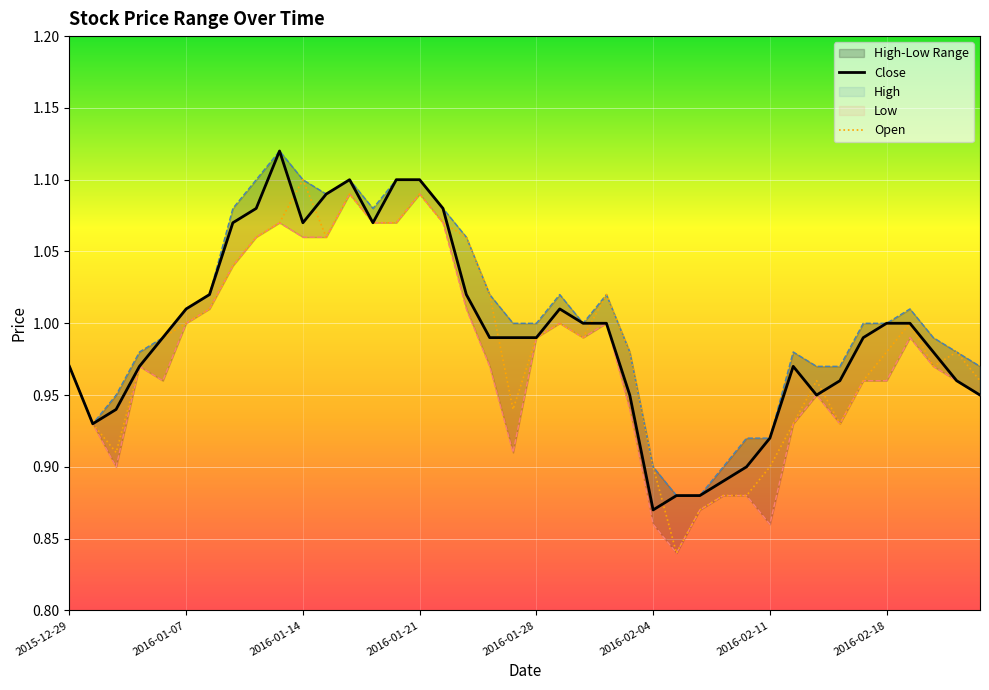

Is it true that Open equals 1.5 at 19?

False